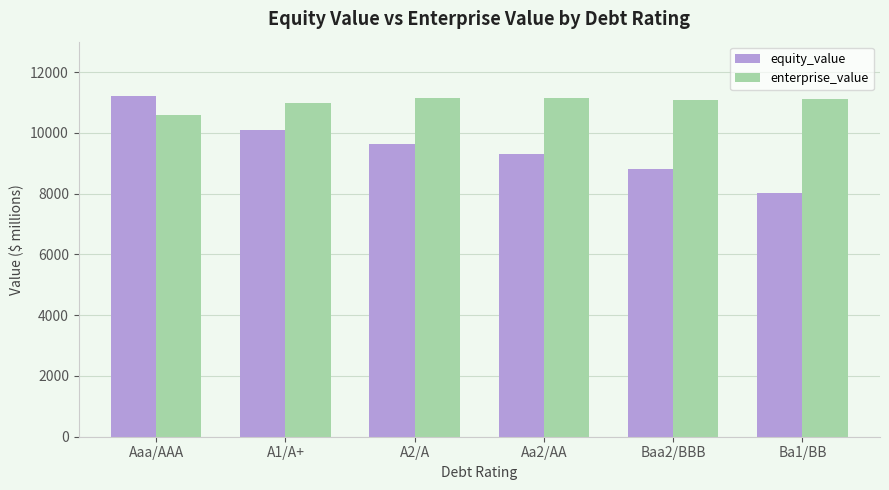

Rank the series at A1/A+ from lowest to highest value.

equity_value, enterprise_value